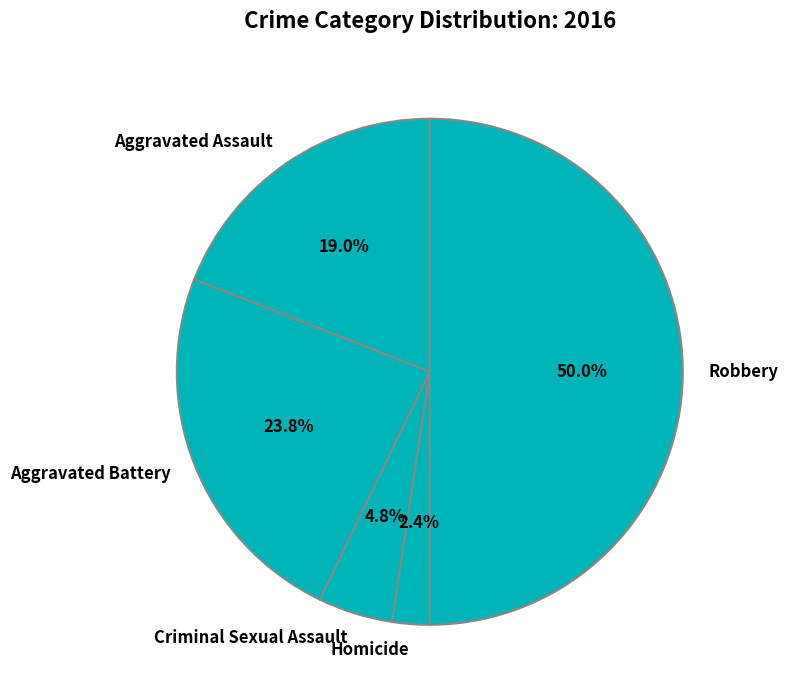

How many slices are in this pie chart?

5